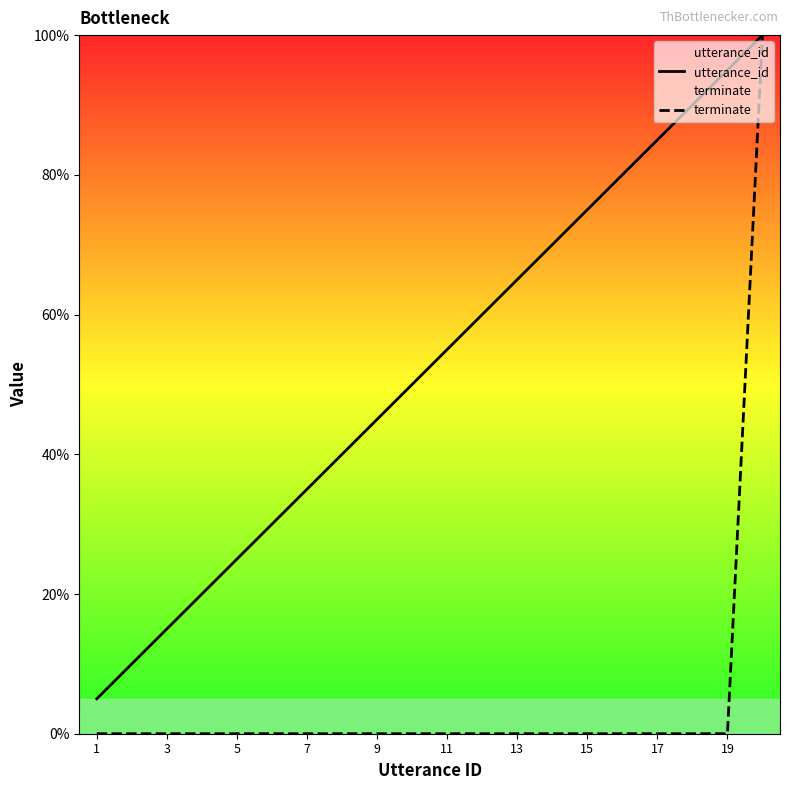

What is the minimum value for utterance_id?

5.0